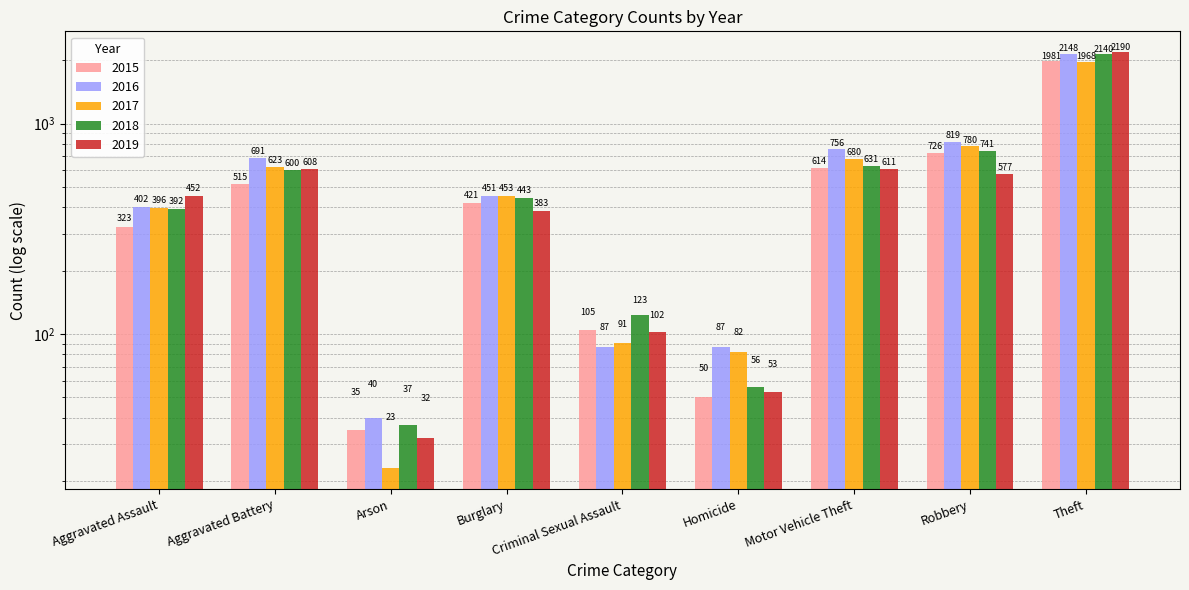

What is the smallest value displayed?

23